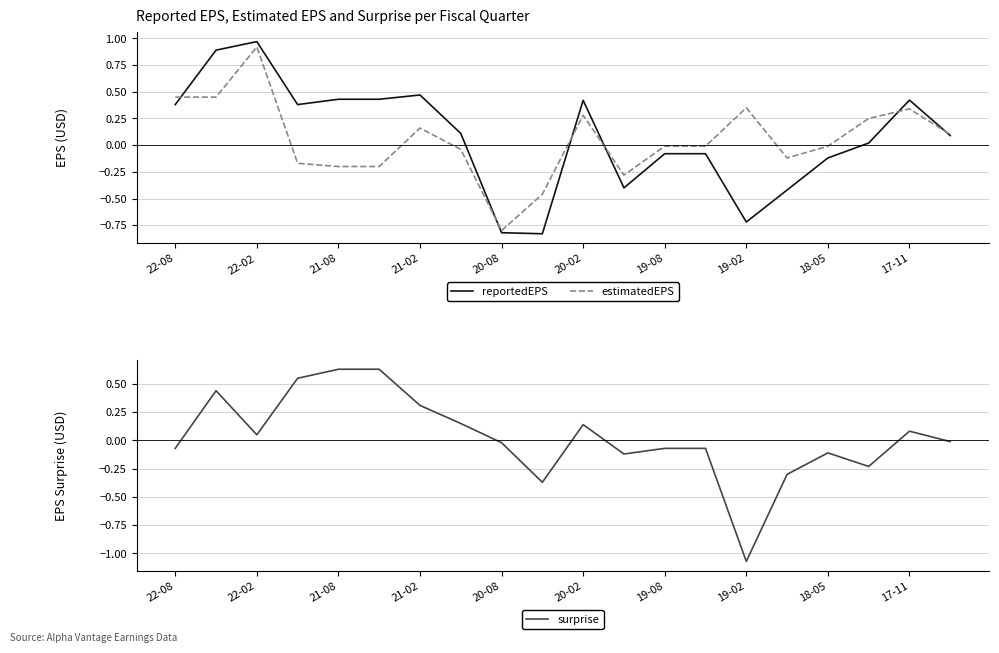

True or false: estimatedEPS has a value of -0.8 at 20-08.

True